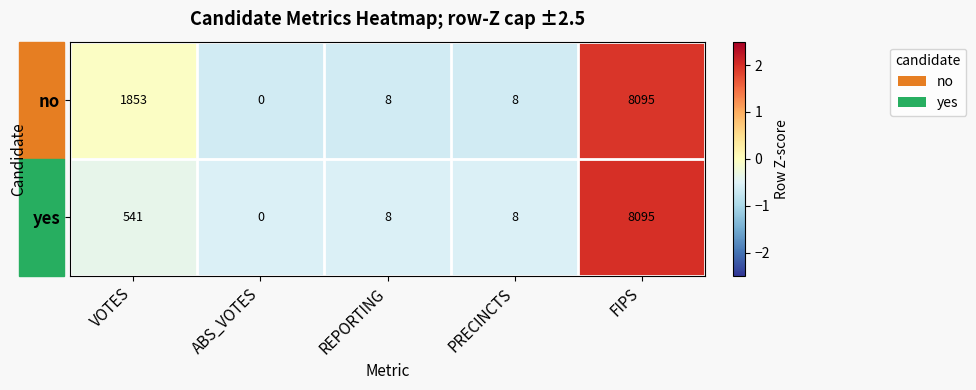

How many values in no are above zero?

4